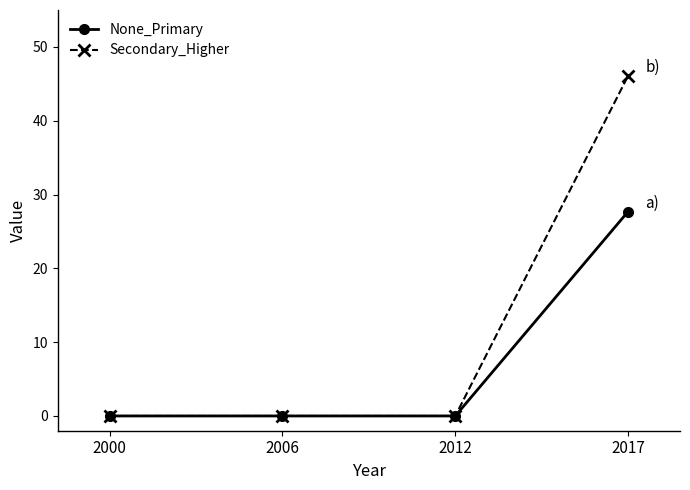

What is the spread (max minus min) of values at 2017?

18.4